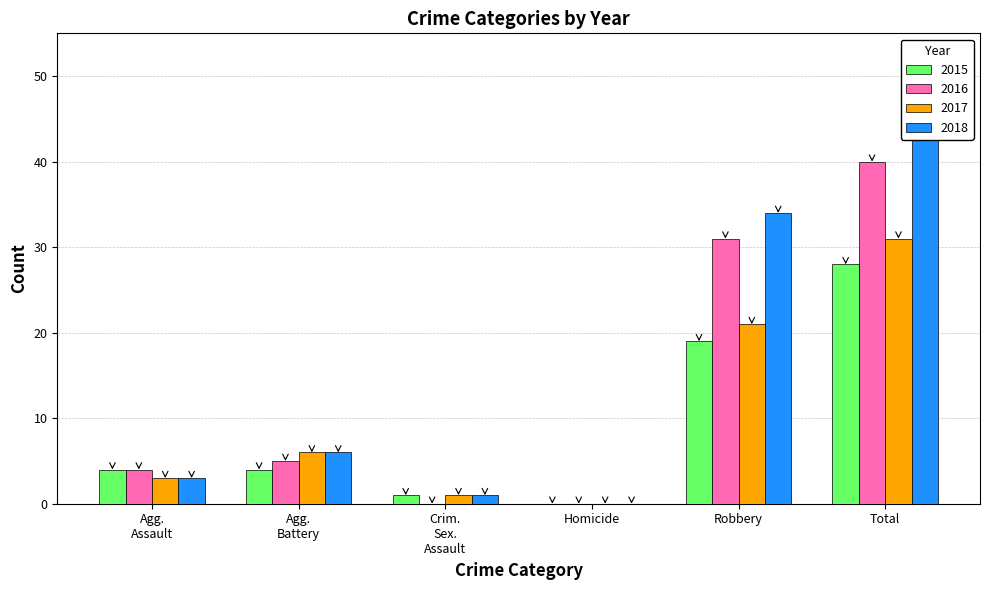

Rank the series by their maximum value, from lowest to highest.

2015, 2017, 2016, 2018